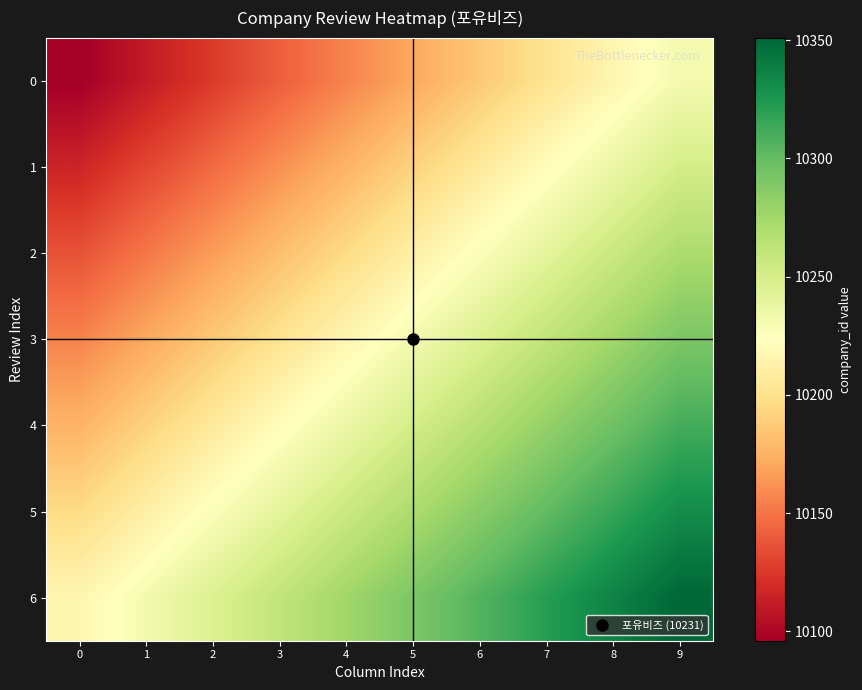

Reading left to right, what are all the values shown in this chart?

0: 0=10096	1=10111	2=10126	3=10141	4=10156	5=10171	6=10186	7=10201	8=10216	9=10231
1: 0=10116	1=10131	2=10146	3=10161	4=10176	5=10191	6=10206	7=10221	8=10236	9=10251
2: 0=10136	1=10151	2=10166	3=10181	4=10196	5=10211	6=10226	7=10241	8=10256	9=10271
3: 0=10156	1=10171	2=10186	3=10201	4=10216	5=10231	6=10246	7=10261	8=10276	9=10291
4: 0=10176	1=10191	2=10206	3=10221	4=10236	5=10251	6=10266	7=10281	8=10296	9=10311
5: 0=10196	1=10211	2=10226	3=10241	4=10256	5=10271	6=10286	7=10301	8=10316	9=10331
6: 0=10216	1=10231	2=10246	3=10261	4=10276	5=10291	6=10306	7=10321	8=10336	9=10351